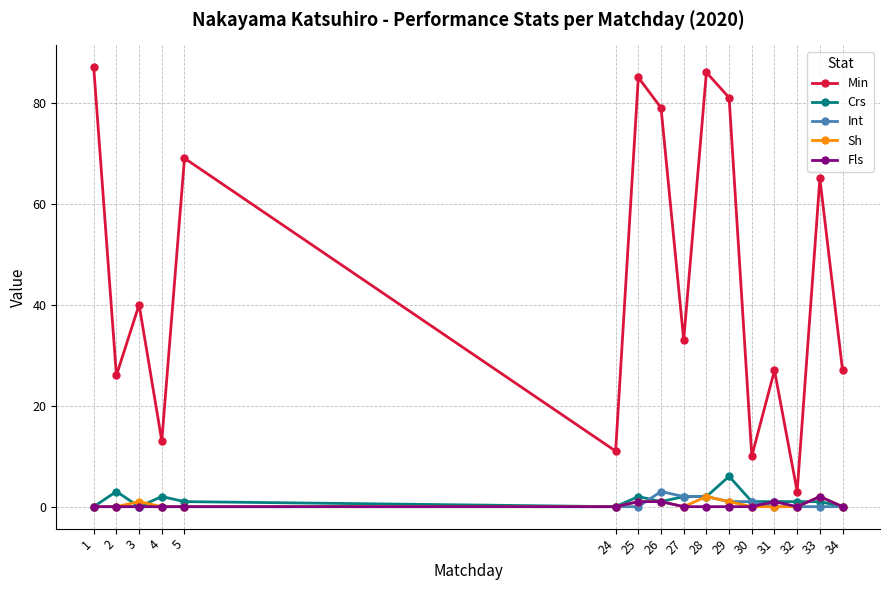

Which series has the largest total across all categories?

Min